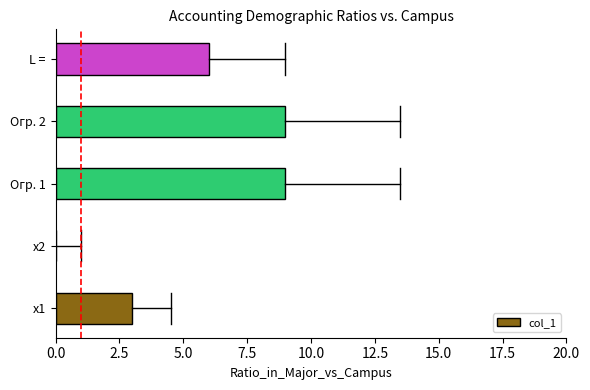

How many categories are shown in the chart?

5